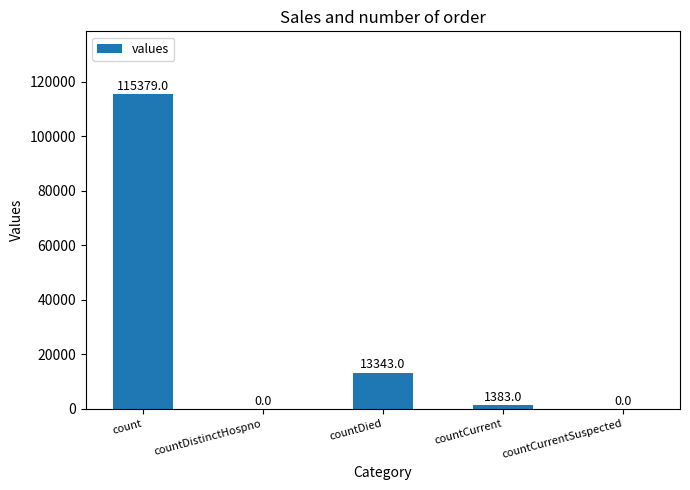

Are the bars grouped side by side (vs. stacked)?

No